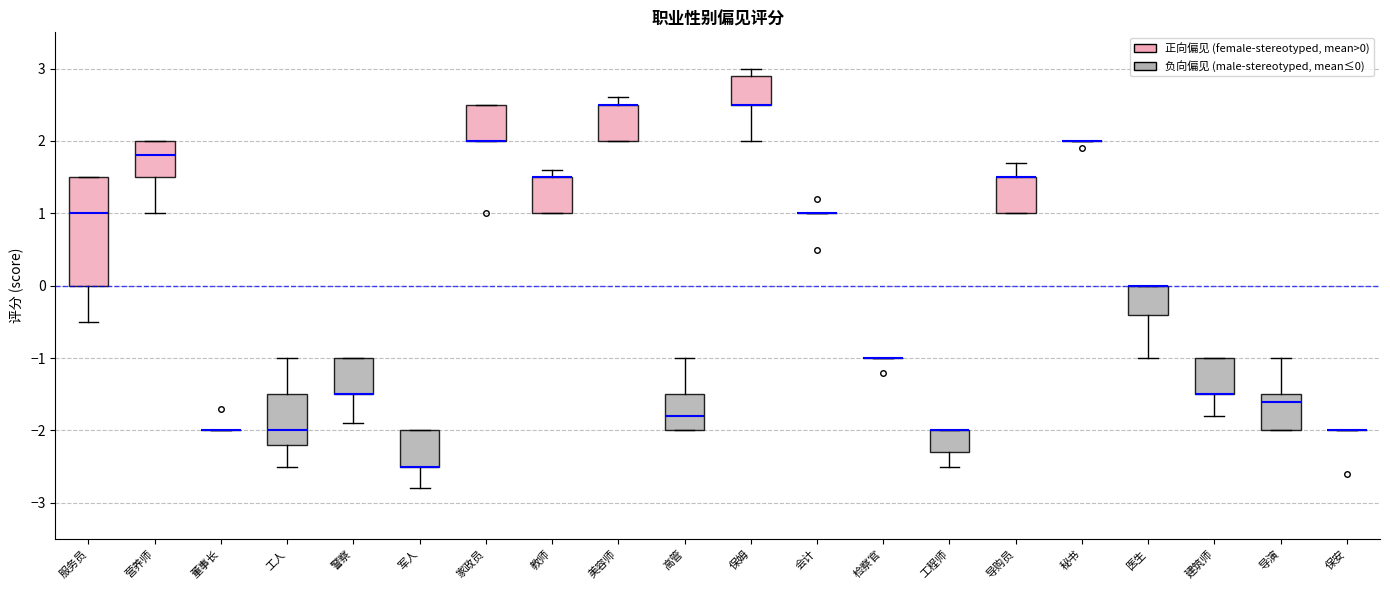

Comparing the boxes themselves (not the whiskers), which one is the tallest?

服务员